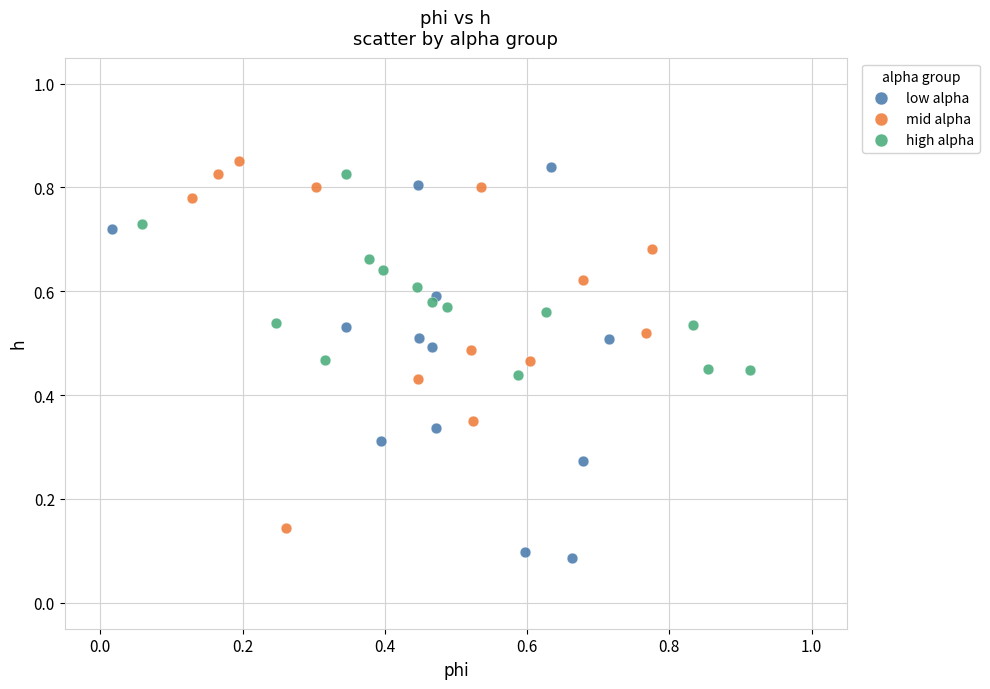

Which series has the largest Y range (max minus min)?

low alpha